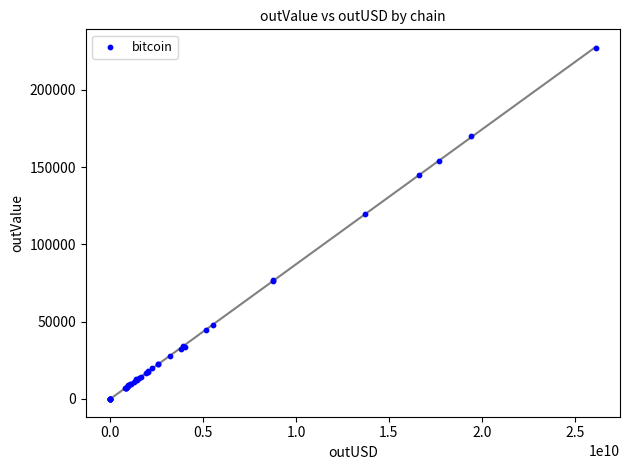

What Y value in the scatter plot is closest to 113630?

119568.9